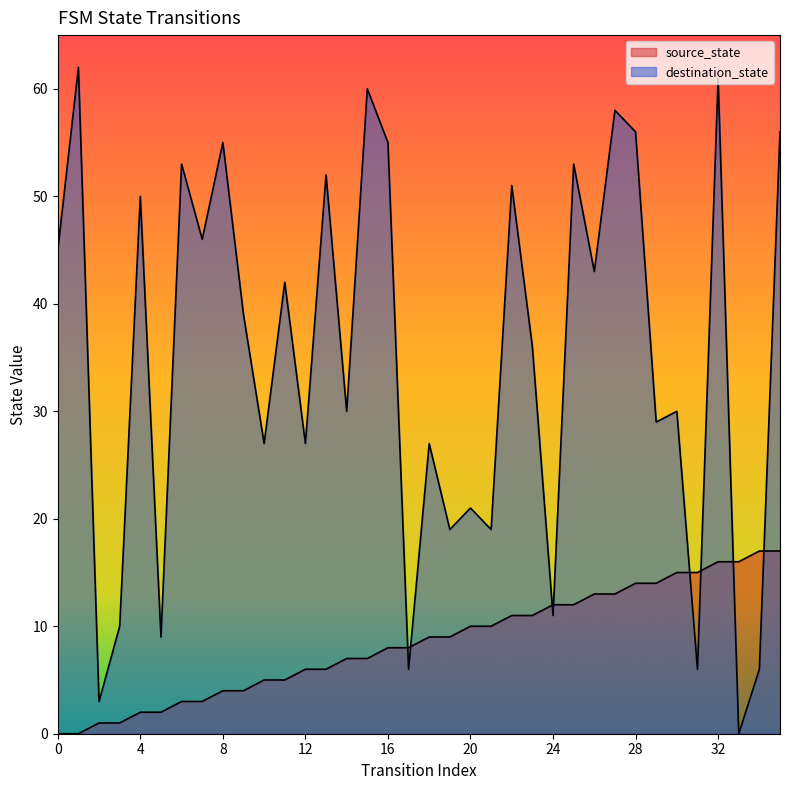

The value of destination_state at 23 is 17. True or false?

False